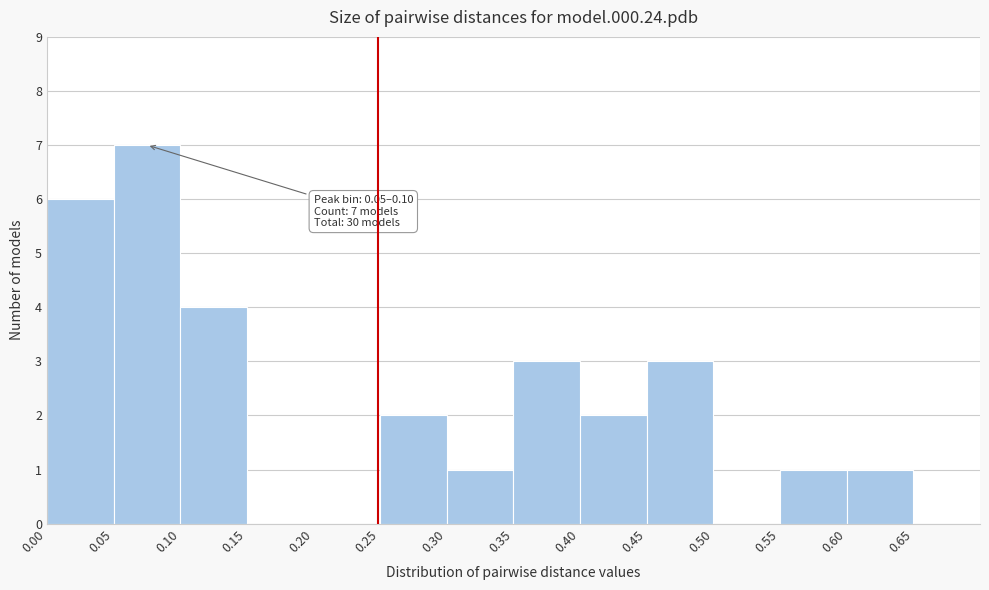

Which range on the x-axis has the tallest bar?

0.05 to 0.10